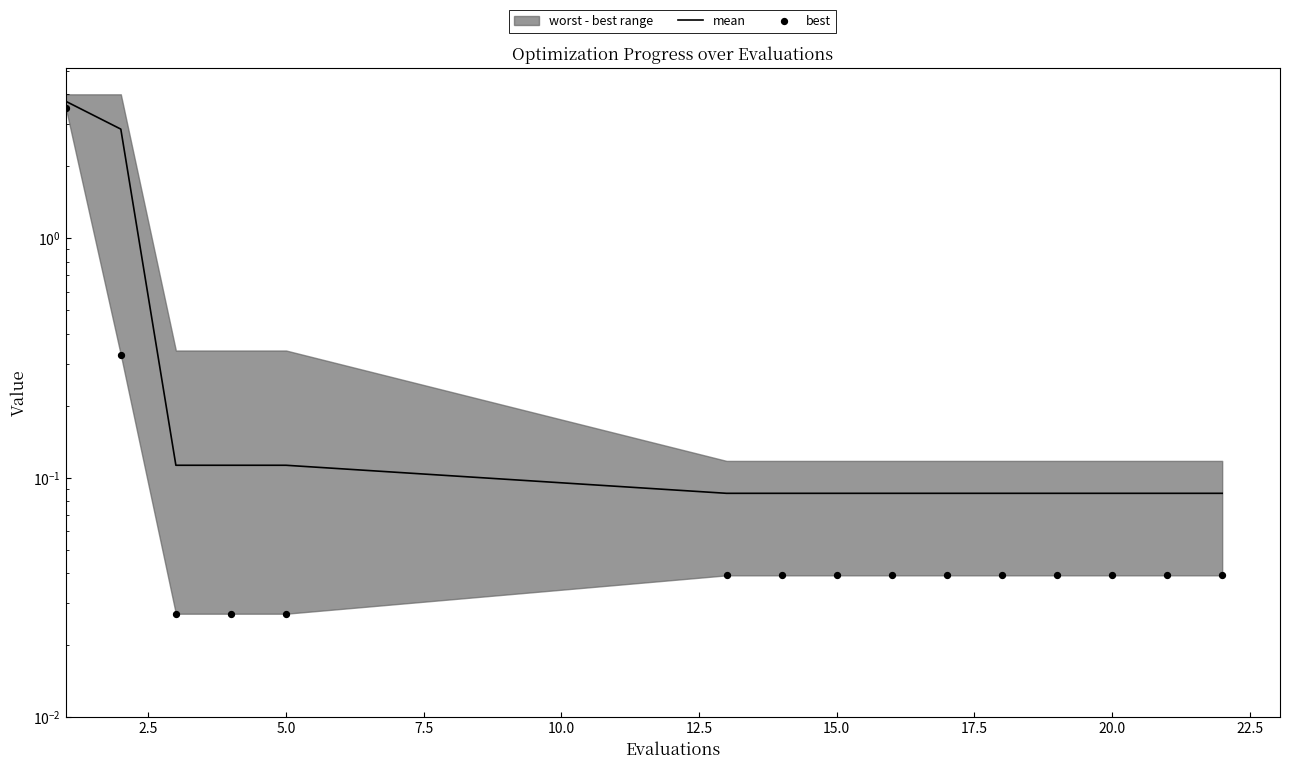

Which series reaches the minimum Y coordinate?

best